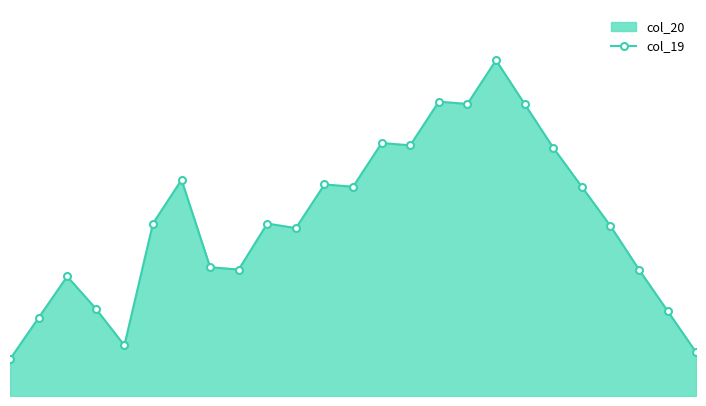

Is it true that the value at 23 is 37?

True